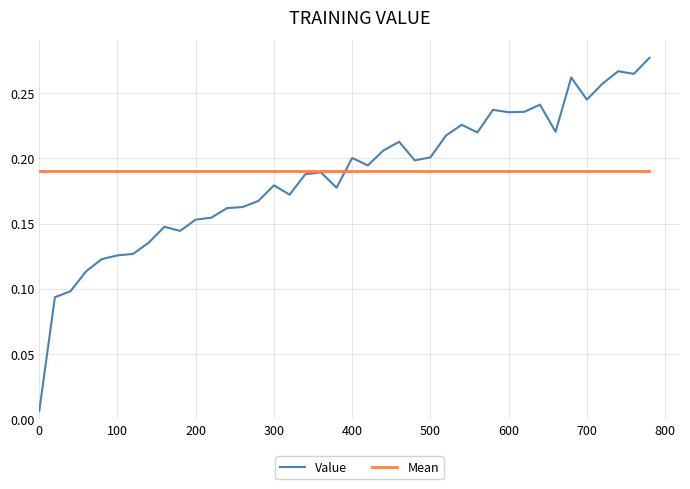

At how many categories does at least one series exceed 0?

40